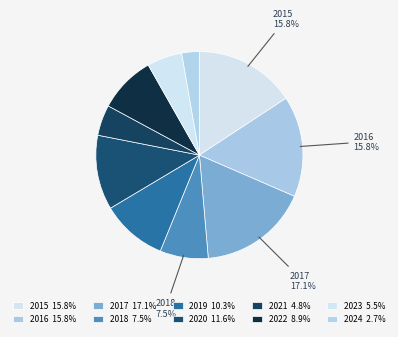

What is the total percentage of 2020 and 2018?

19.2%